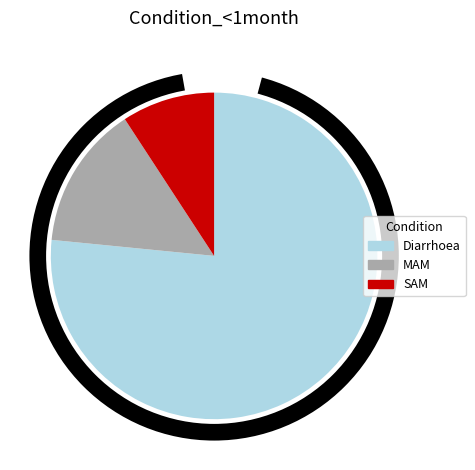

What percentage is the Diarrhoea slice, to the nearest percent?

77%